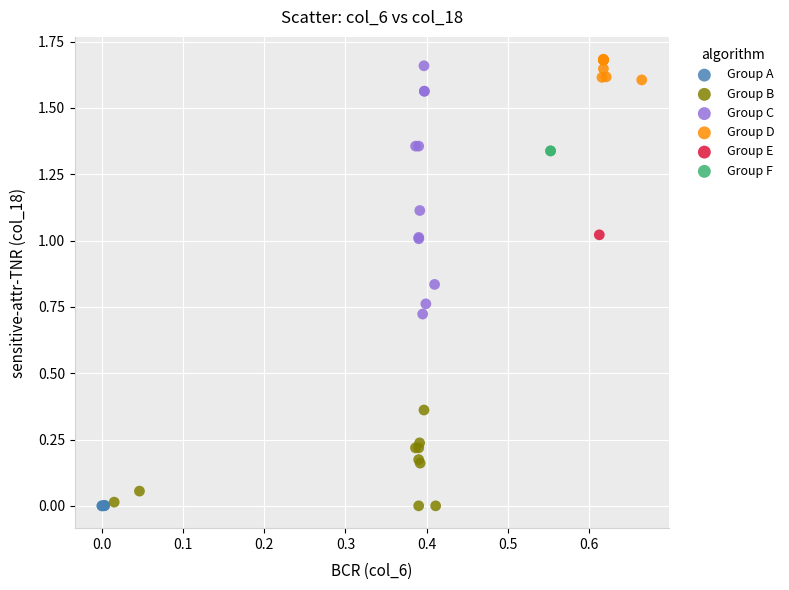

What are all the series names shown in the legend?

Group A, Group B, Group C, Group D, Group E, Group F